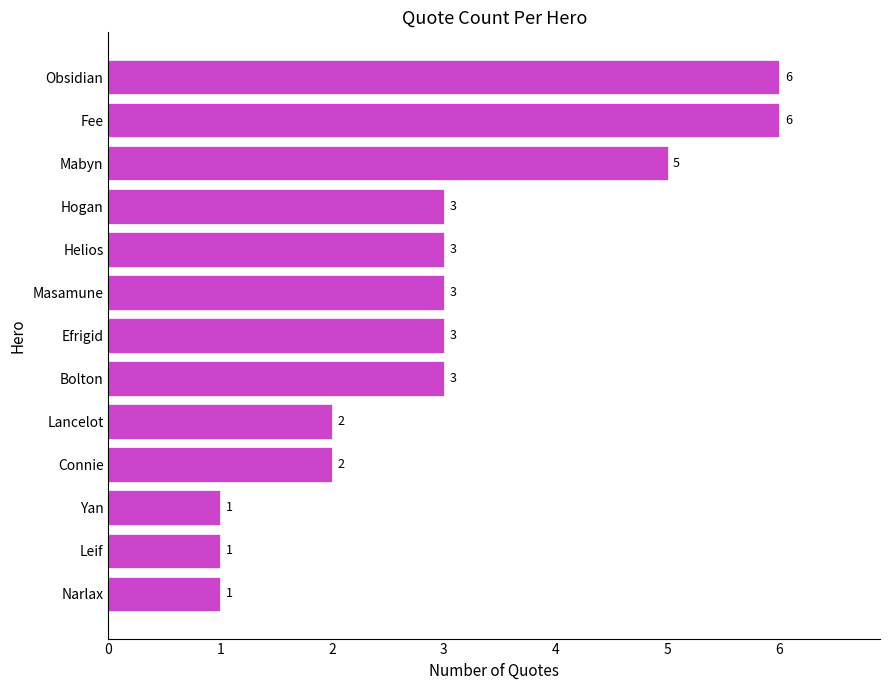

Between Fee and Efrigid, which is larger?

Fee